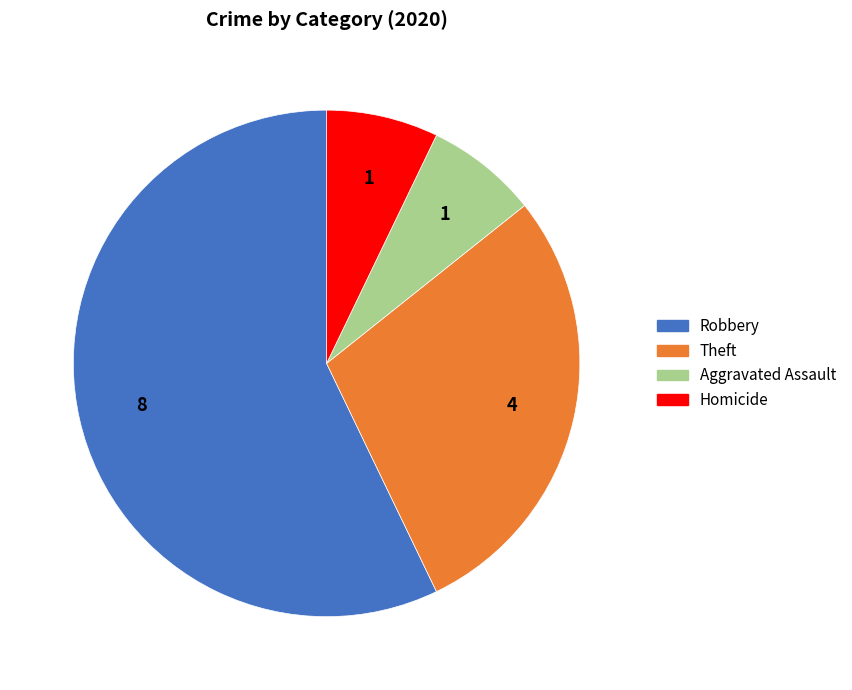

Is there any slice that represents more than half of the pie?

Yes